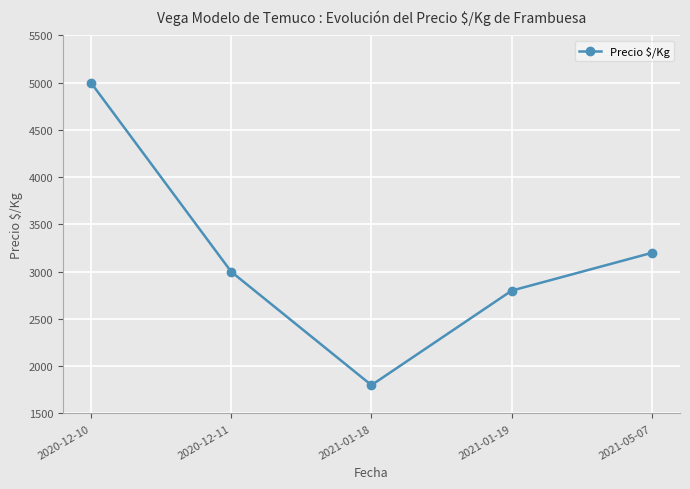

What is the label of the 5th point from the right?

2020-12-10